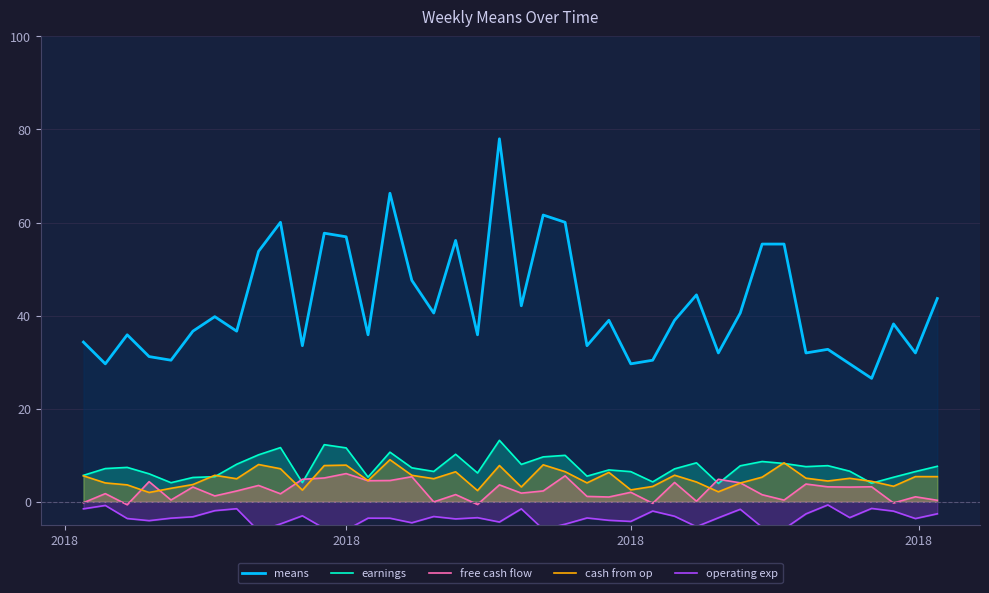

At which label does cash from op reach its minimum?

2018